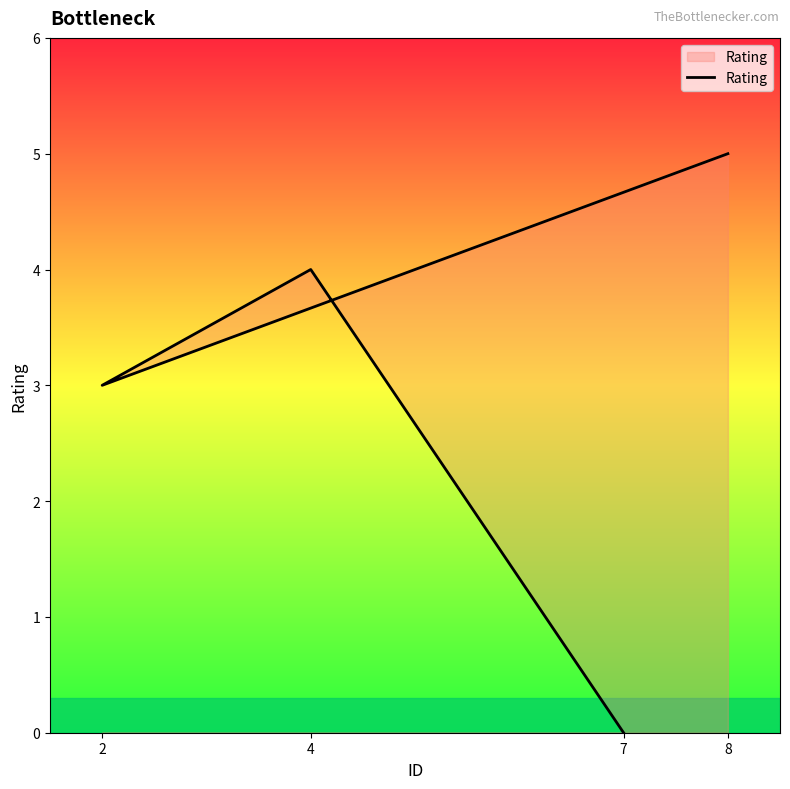

Reading left to right, what are all the values shown in this chart?

7=0	4=4	2=3	8=5